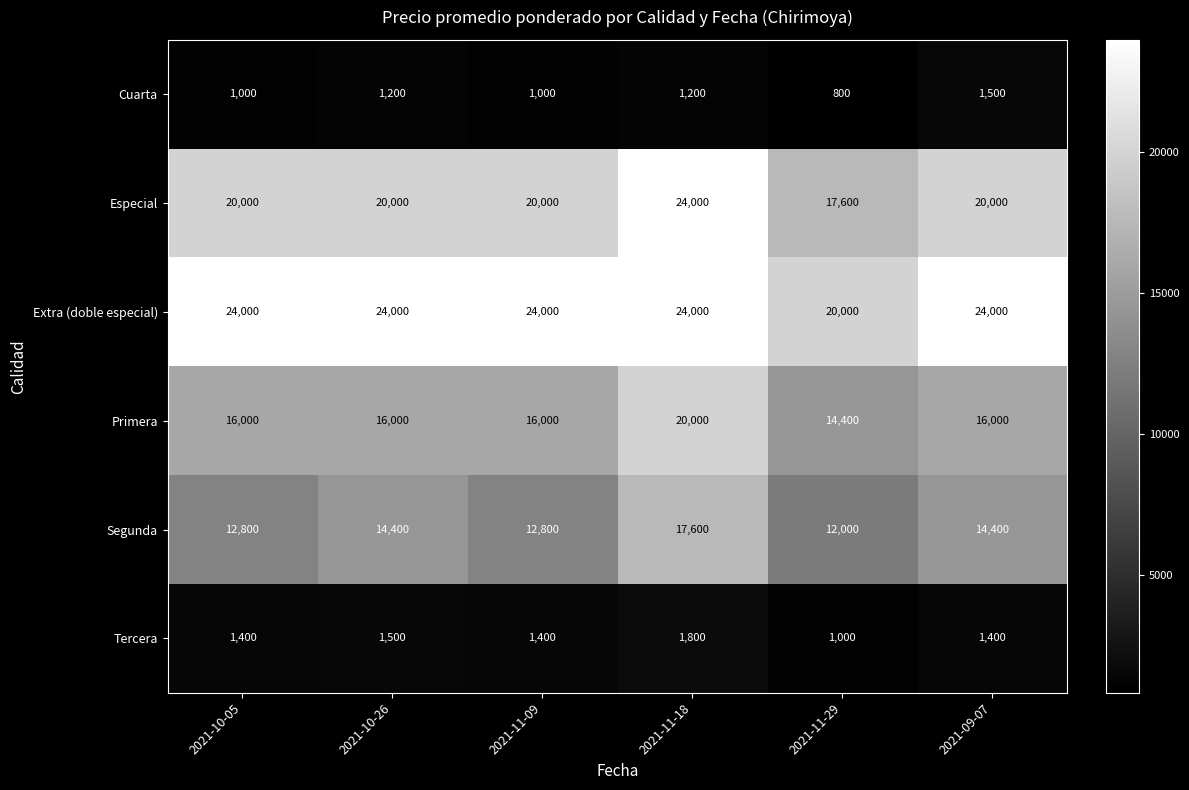

Which series has the widest spread of values?

Especial